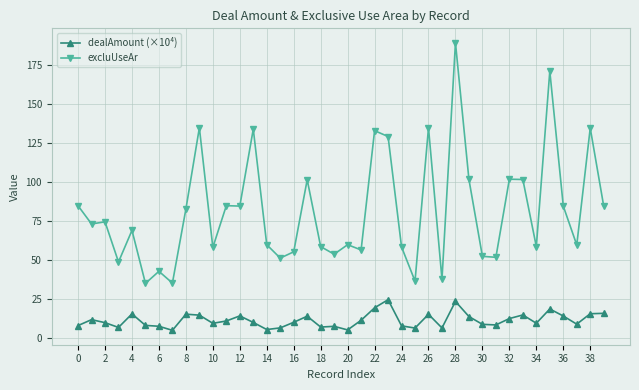

What is the value of the dealAmount (×10⁴) point at the 2nd from the left?

11.8